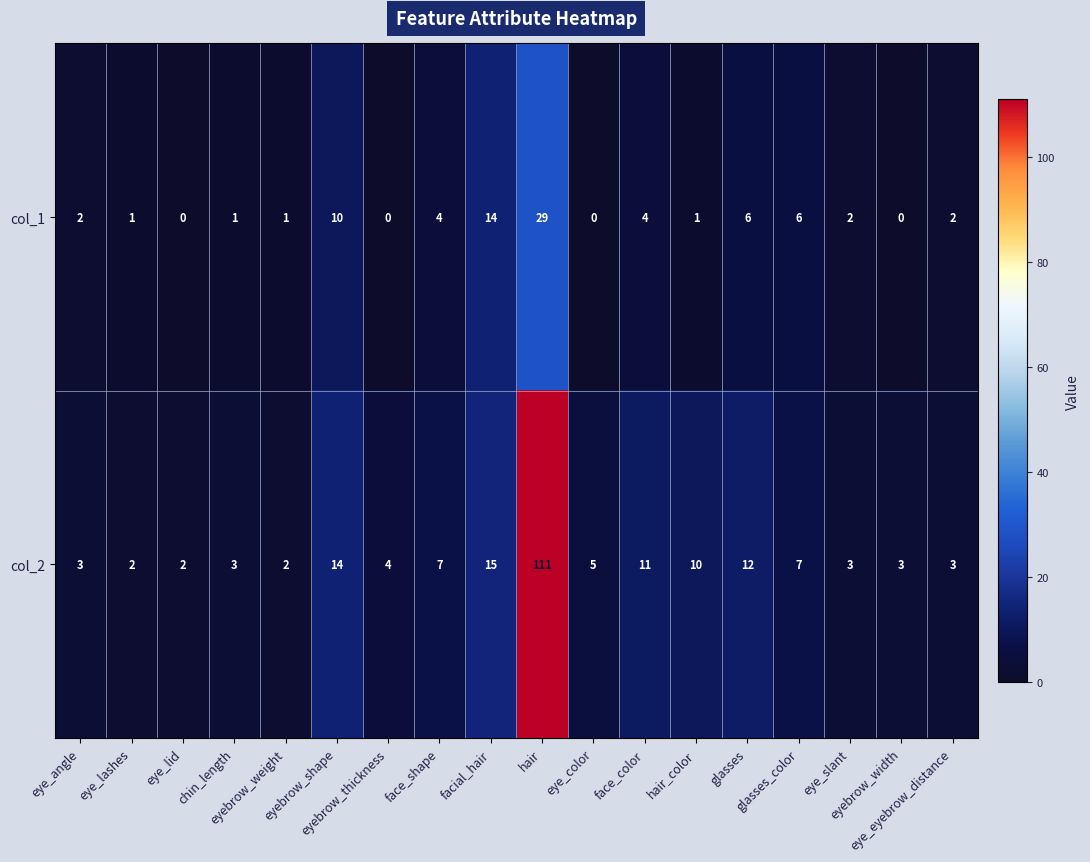

At which category does the chart reach its peak across all series?

hair